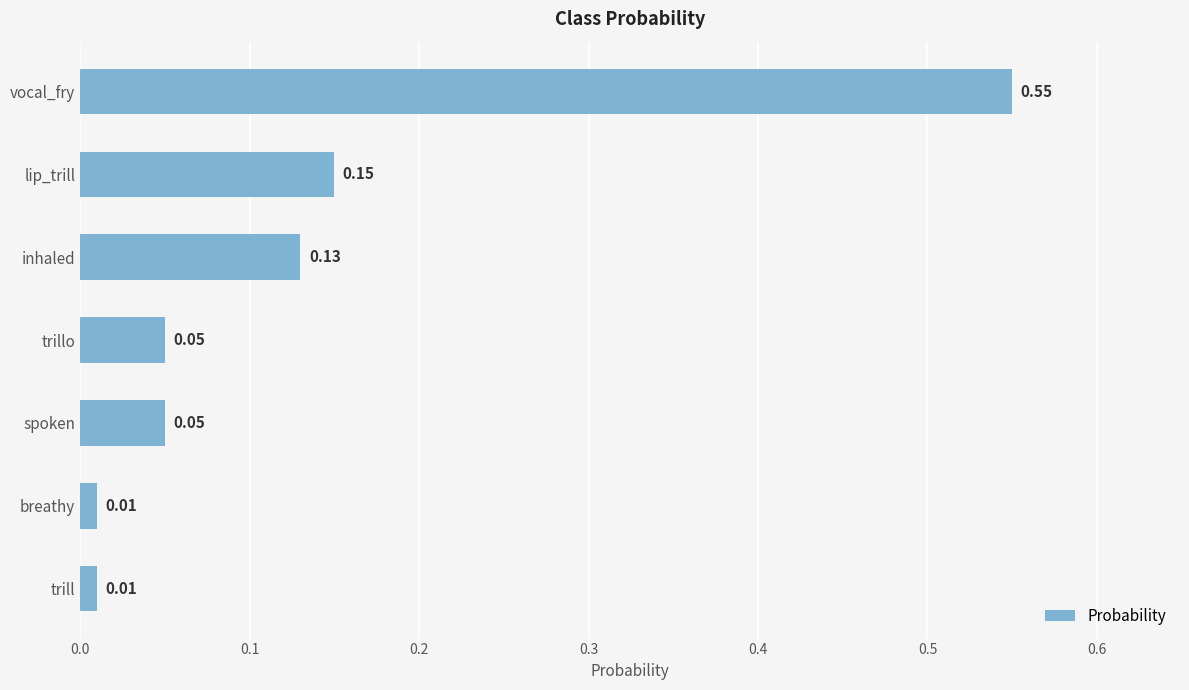

What is the difference between the maximum and minimum values?

0.5